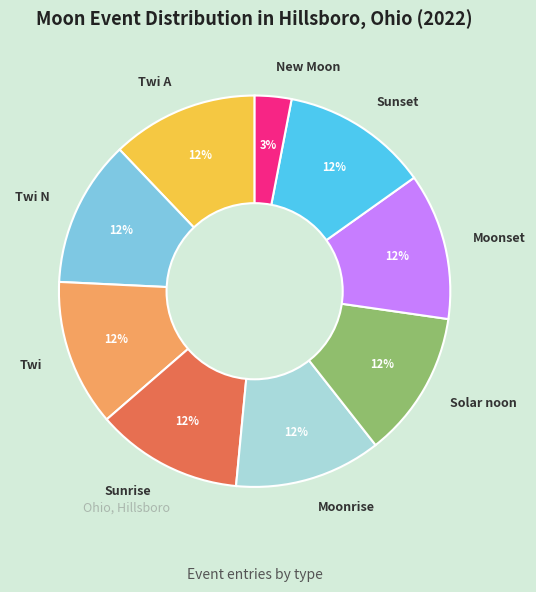

Which slice is the smallest?

New Moon